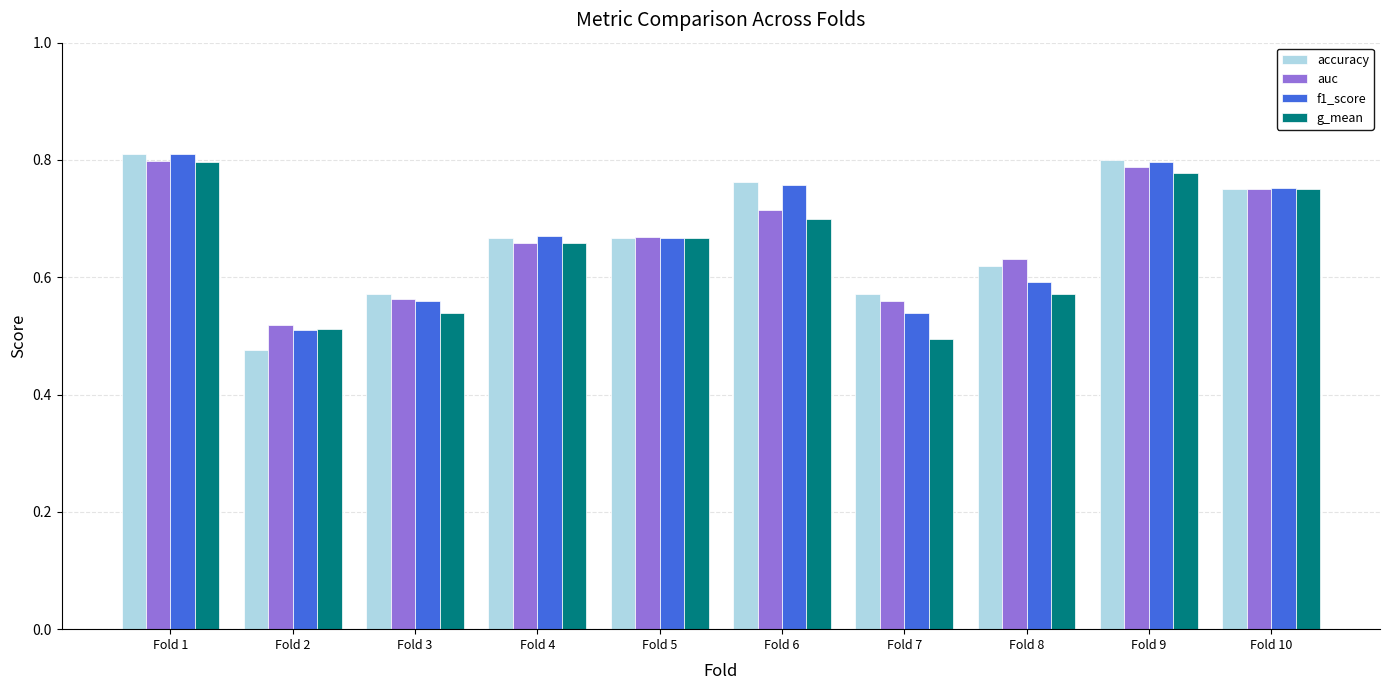

What is the sum of all auc values?

6.7